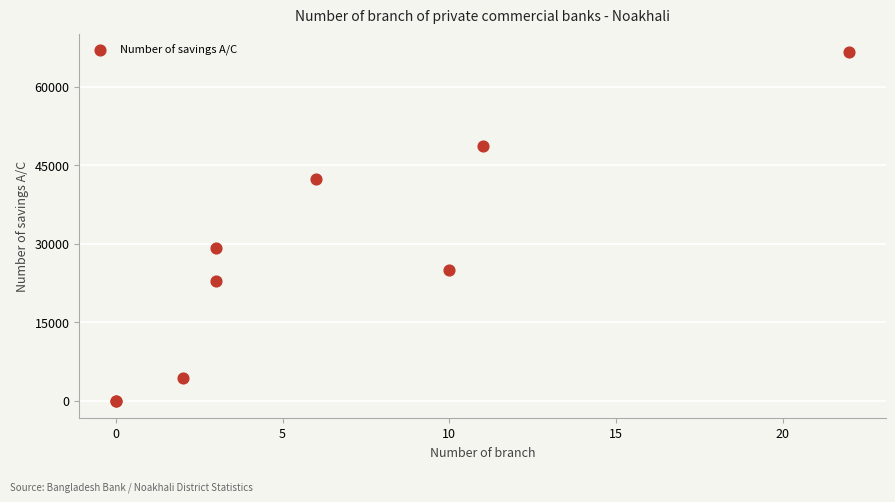

What Y value in the scatter plot is closest to 33342?

29252